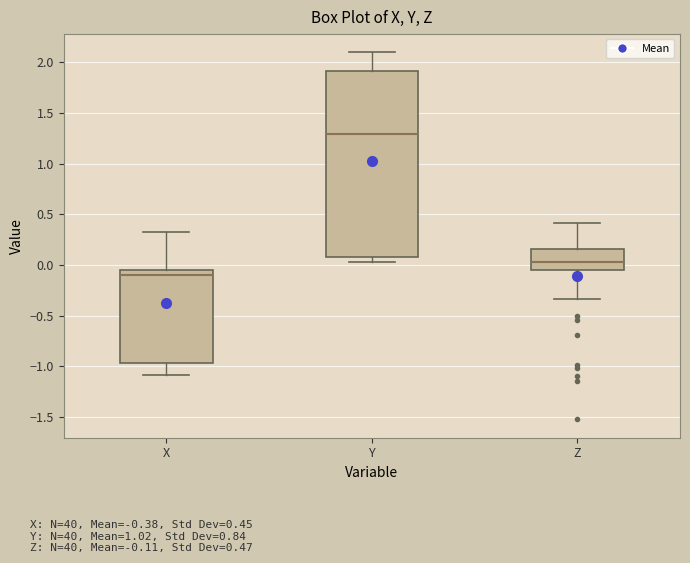

Reading left to right, transcribe this box plot: for each box, give where its median line is, the range the box spans, and where its two whiskers end, as read against the y-axis. The values are not printed on the chart, so give them approximately, as read against the axis.

X: median -0.10, box -0.95 to -0.05, whiskers -1.10 to 0.30
Y: median 1.30, box 0.10 to 1.90, whiskers 0.05 to 2.10
Z: median 0.05, box -0.05 to 0.15, whiskers -0.35 to 0.40